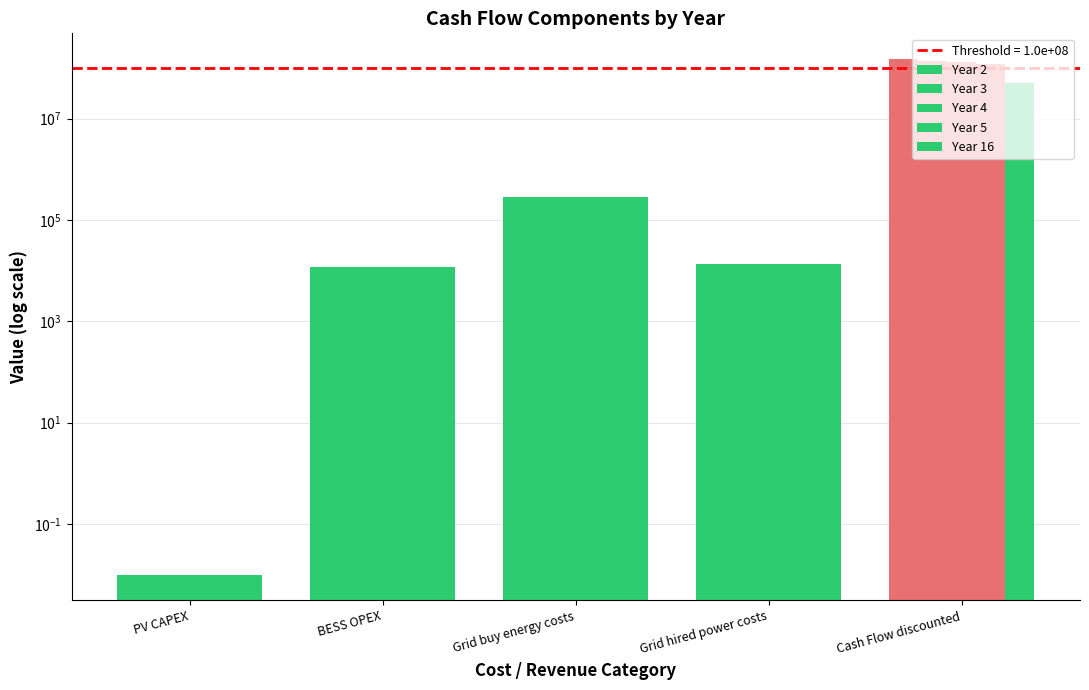

The value of Year 2 at Grid hired power costs is 6340.7. True or false?

False